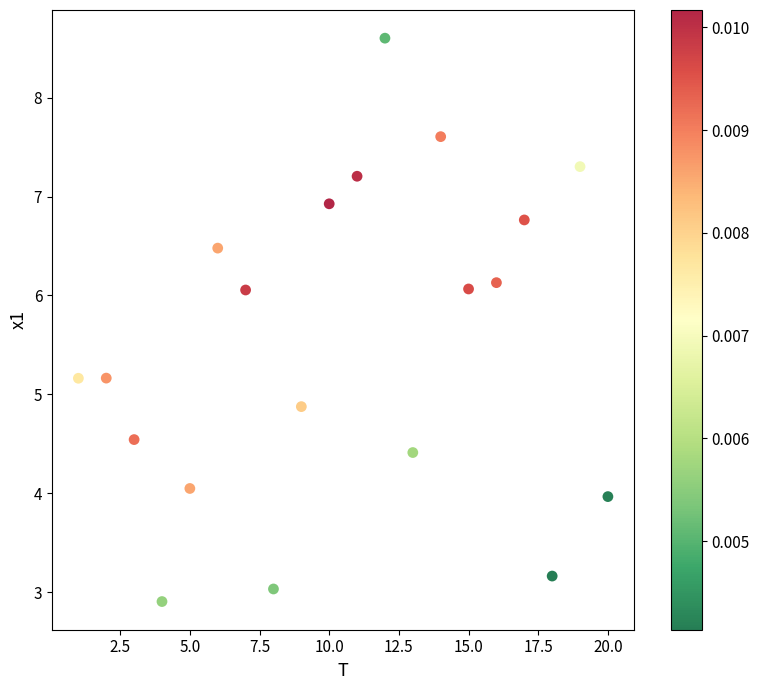

What is the range of Y values (max minus min)?

5.7